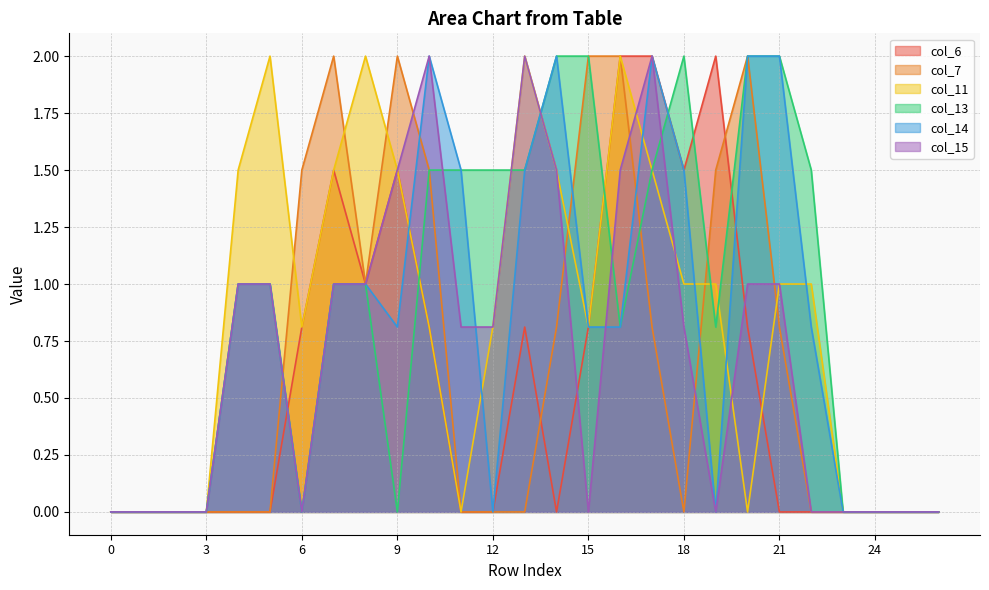

Where is the first local maximum for col_7?

7